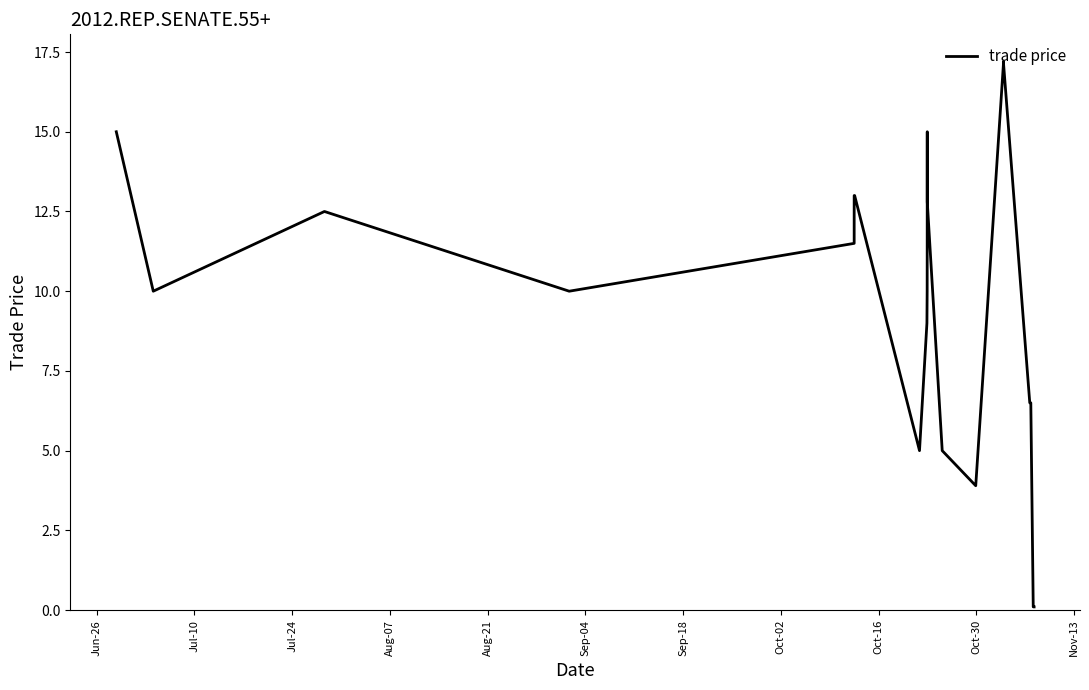

Which has a higher value, Sep-04 or Nov-13?

Sep-04